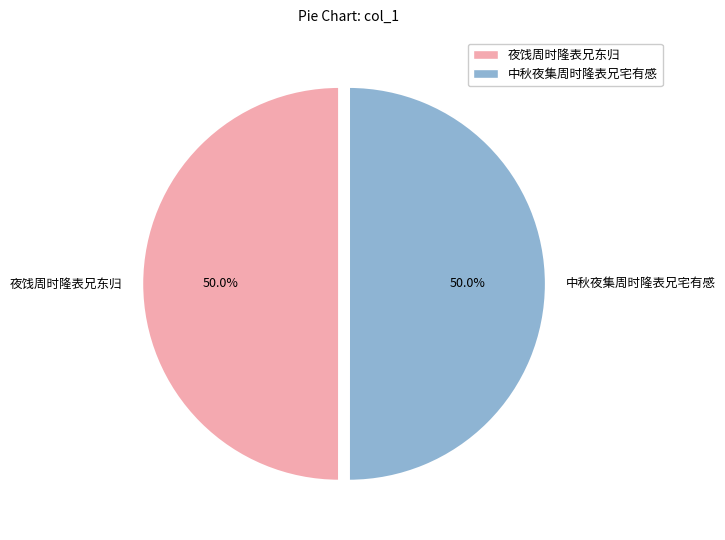

What is the ratio of the value at 中秋夜集周时隆表兄宅有感 to the value at 夜饯周时隆表兄东归?

1.0